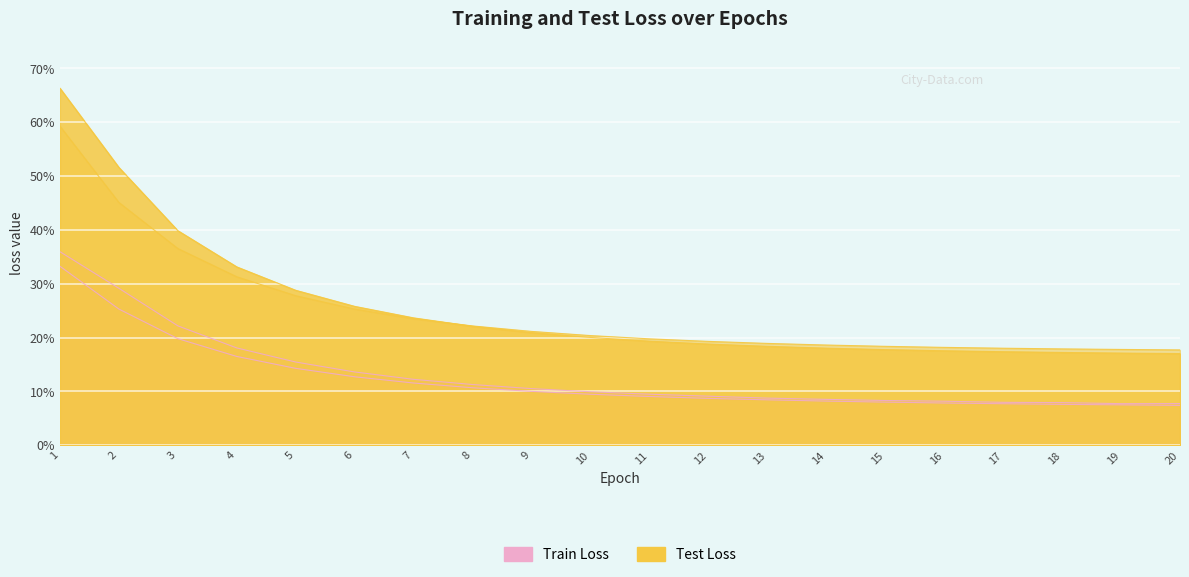

Between 9 and 18, which series saw the biggest shift?

Test Loss 1